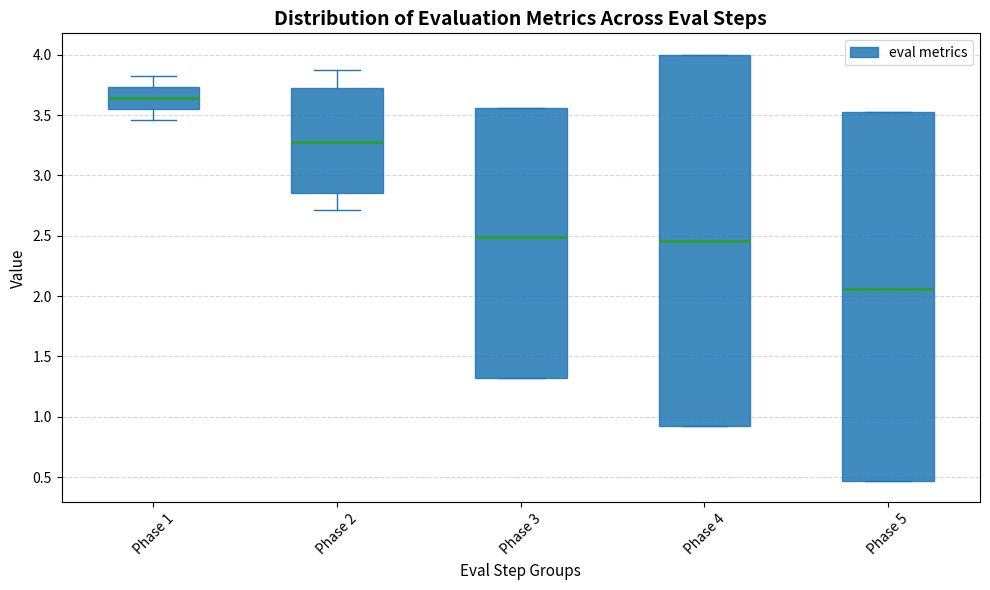

Reading left to right, read every box against the y-axis: the position of its median line, the range the box covers, and the ends of its whiskers. The values are not printed on the chart, so give them approximately, as read against the axis.

Phase 1: median 3.65, box 3.55 to 3.75, whiskers 3.45 to 3.80
Phase 2: median 3.30, box 2.85 to 3.70, whiskers 2.70 to 3.85
Phase 3: median 2.50, box 1.30 to 3.55, whiskers 1.30 to 3.55
Phase 4: median 2.45, box 0.90 to 4.00, whiskers 0.90 to 4.00
Phase 5: median 2.05, box 0.45 to 3.50, whiskers 0.45 to 3.50